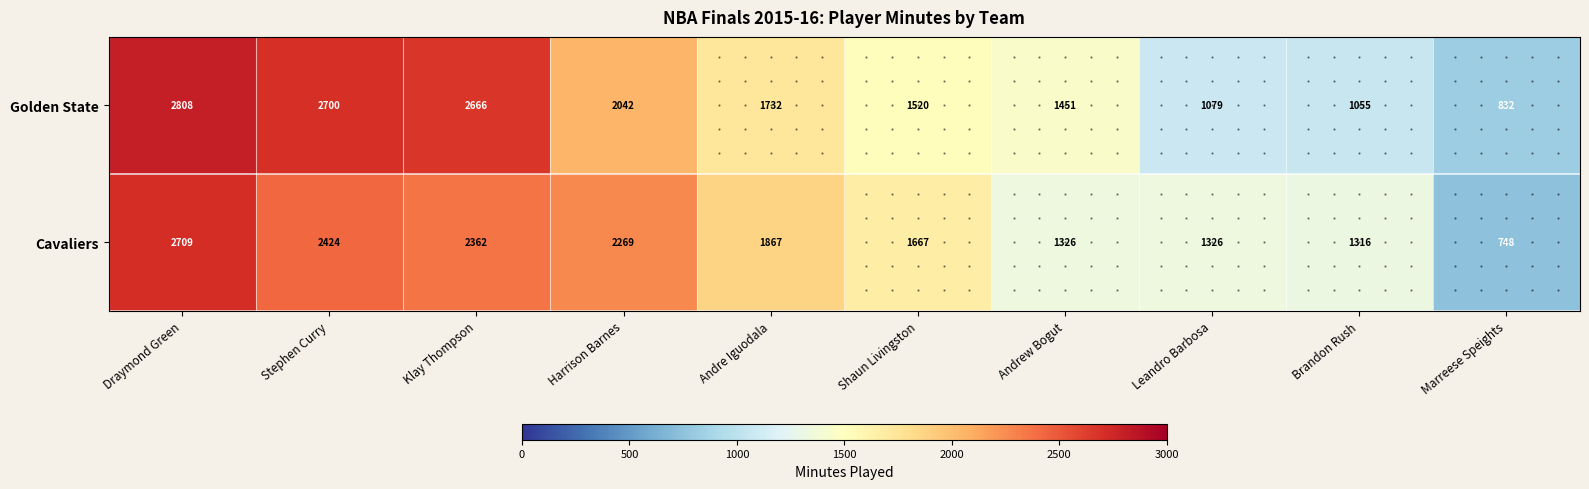

What is the total value across all series at Leandro Barbosa?

2405